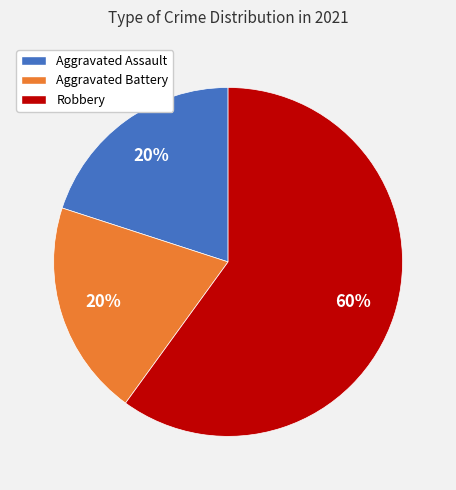

To the nearest percent, what is the average slice percentage?

33%